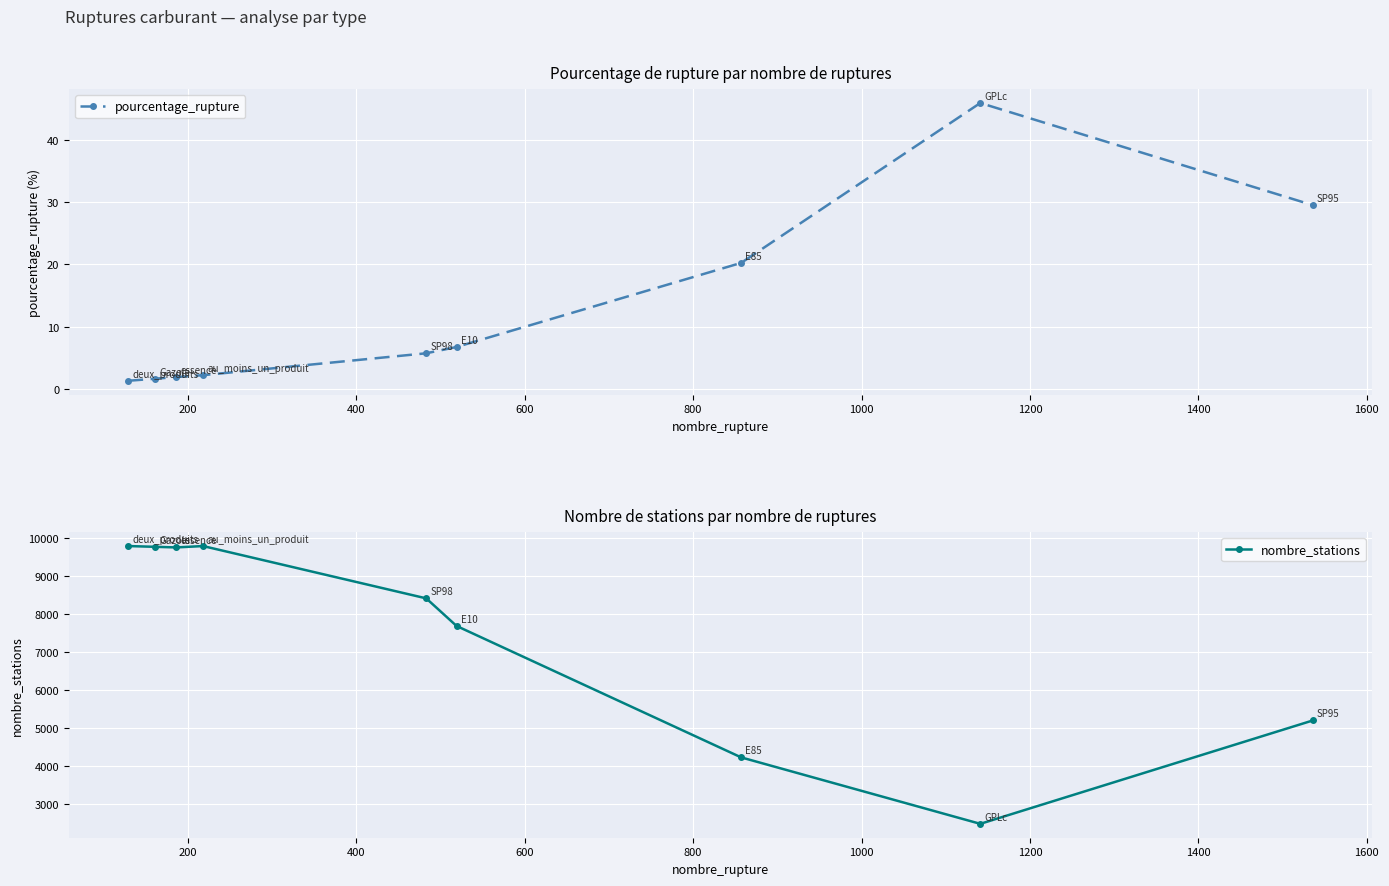

Rank the series at 800 from lowest to highest value.

pourcentage_rupture, nombre_stations